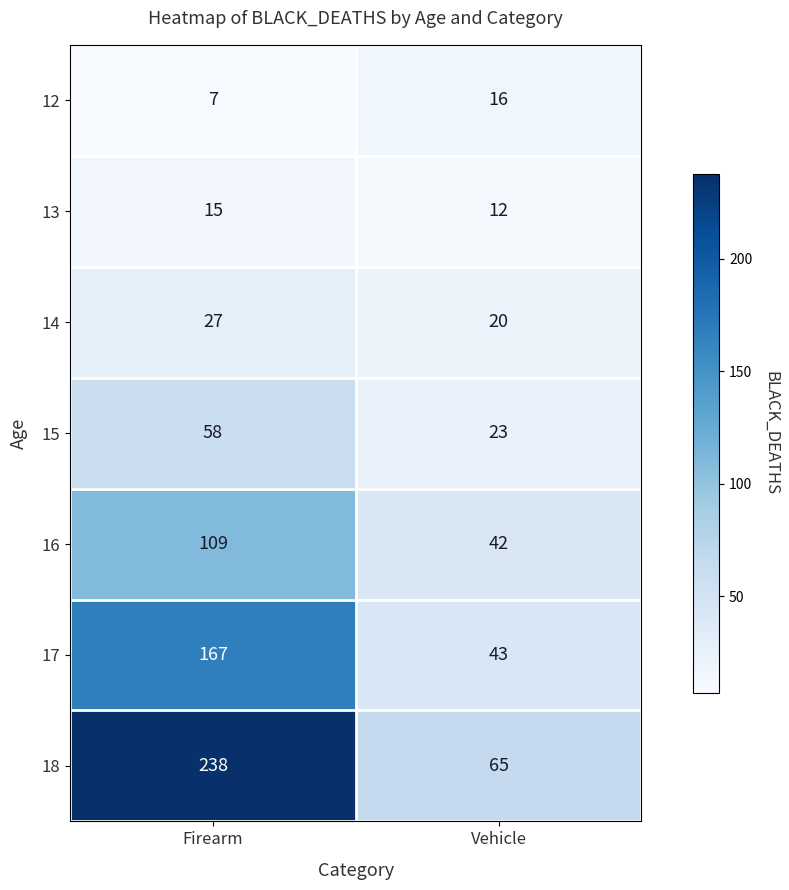

Reading left to right, extract all data points from this chart.

12: Firearm=7	Vehicle=16
13: Firearm=15	Vehicle=12
14: Firearm=27	Vehicle=20
15: Firearm=58	Vehicle=23
16: Firearm=109	Vehicle=42
17: Firearm=167	Vehicle=43
18: Firearm=238	Vehicle=65